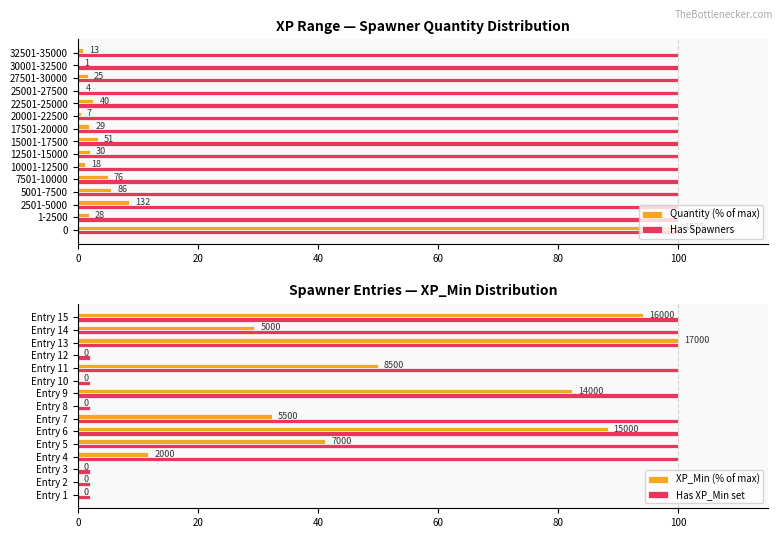

How many values in the Quantity (% of max) series exceed 1?

11